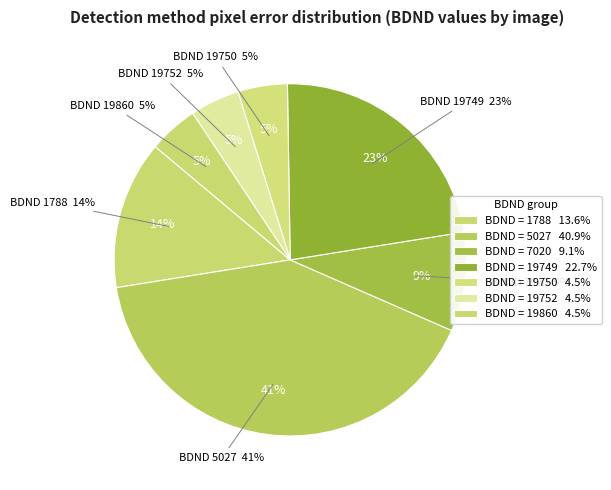

Combined, do 7 and 1 account for over 50%?

No